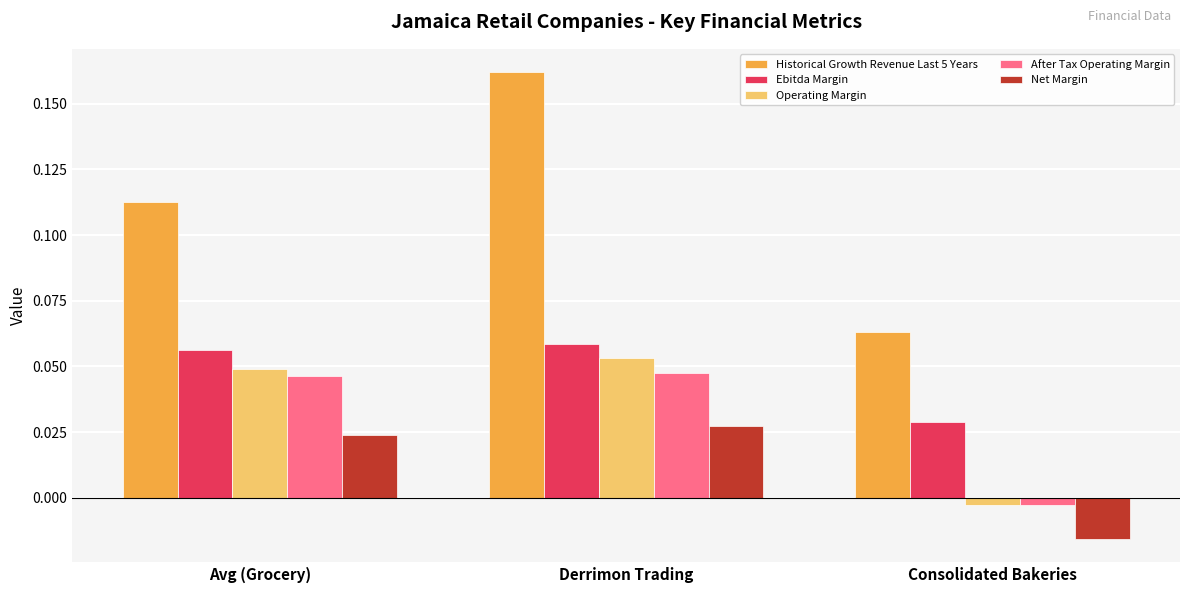

At which label does Ebitda Margin reach its minimum?

Consolidated Bakeries